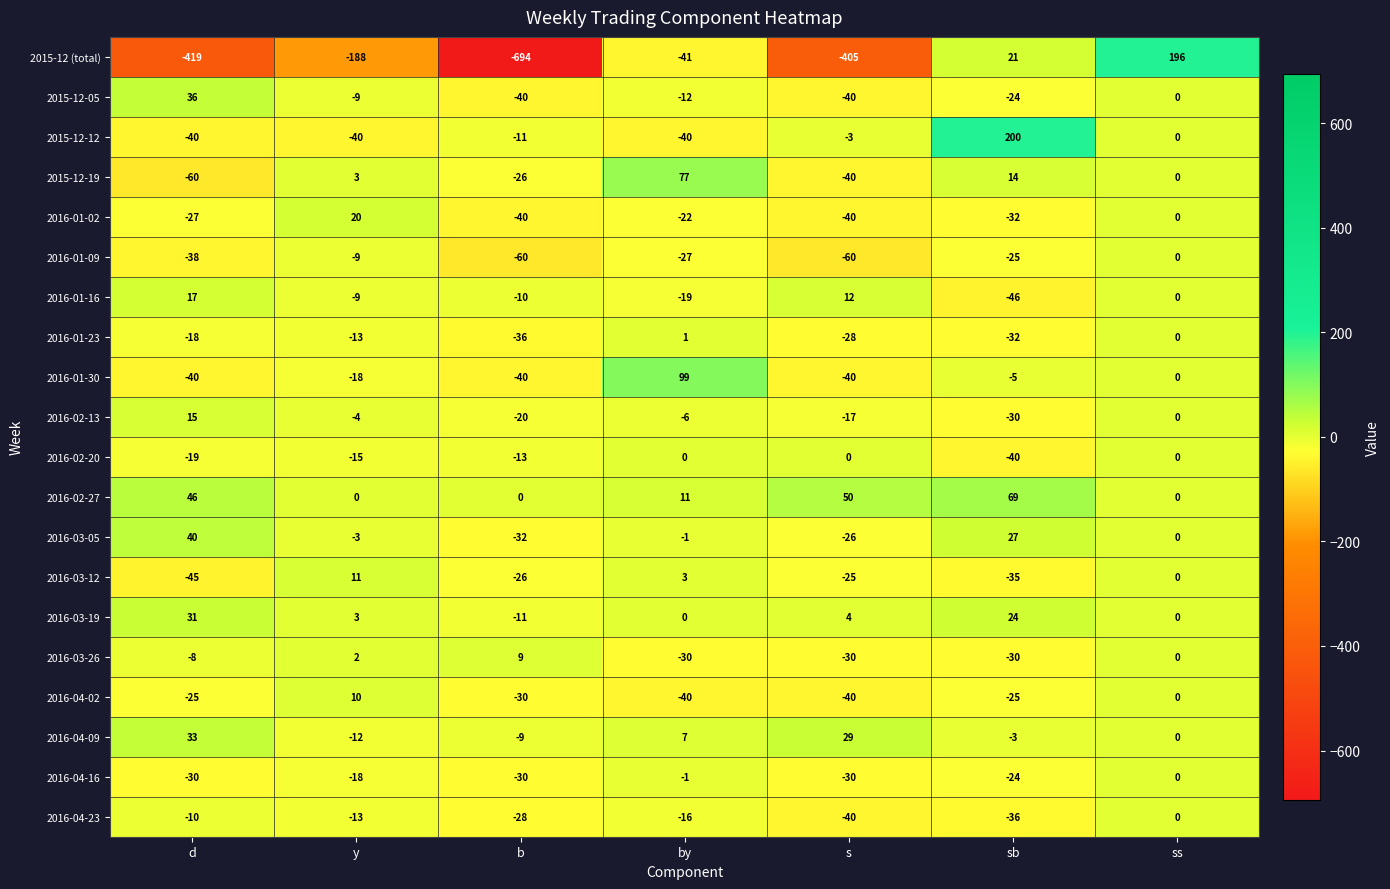

How many data points does each series have?

7